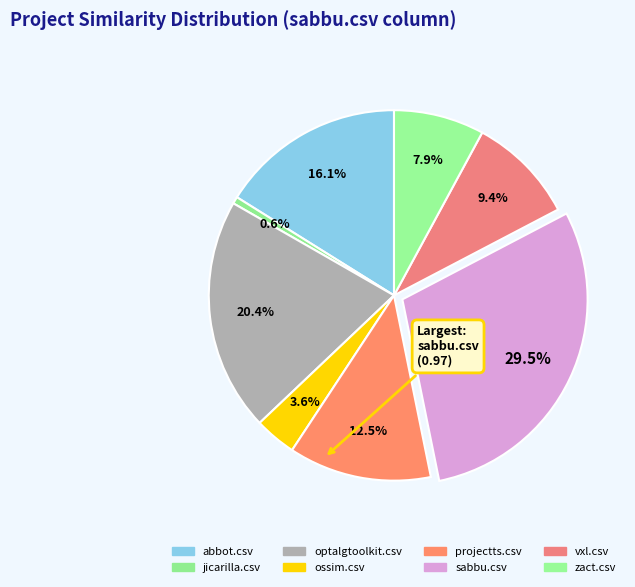

What is the smallest slice in the pie chart?

jicarilla.csv